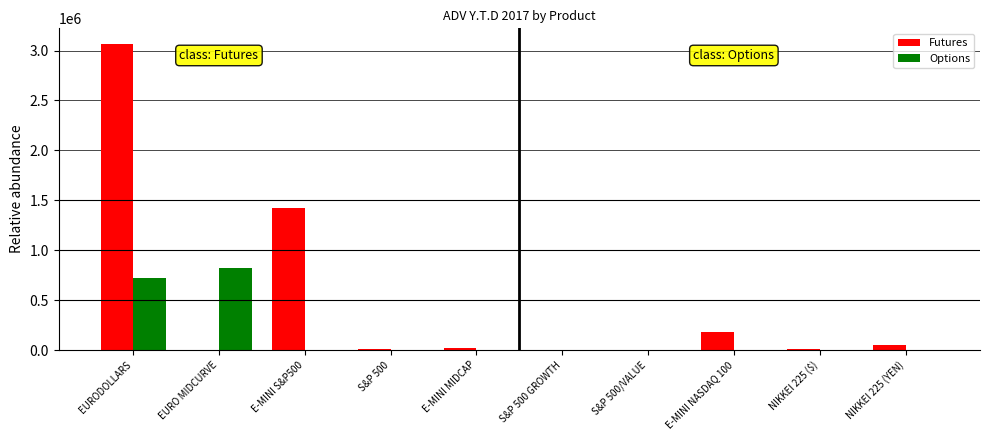

The Options series shows 435169 at EURO MIDCURVE. True or false?

False